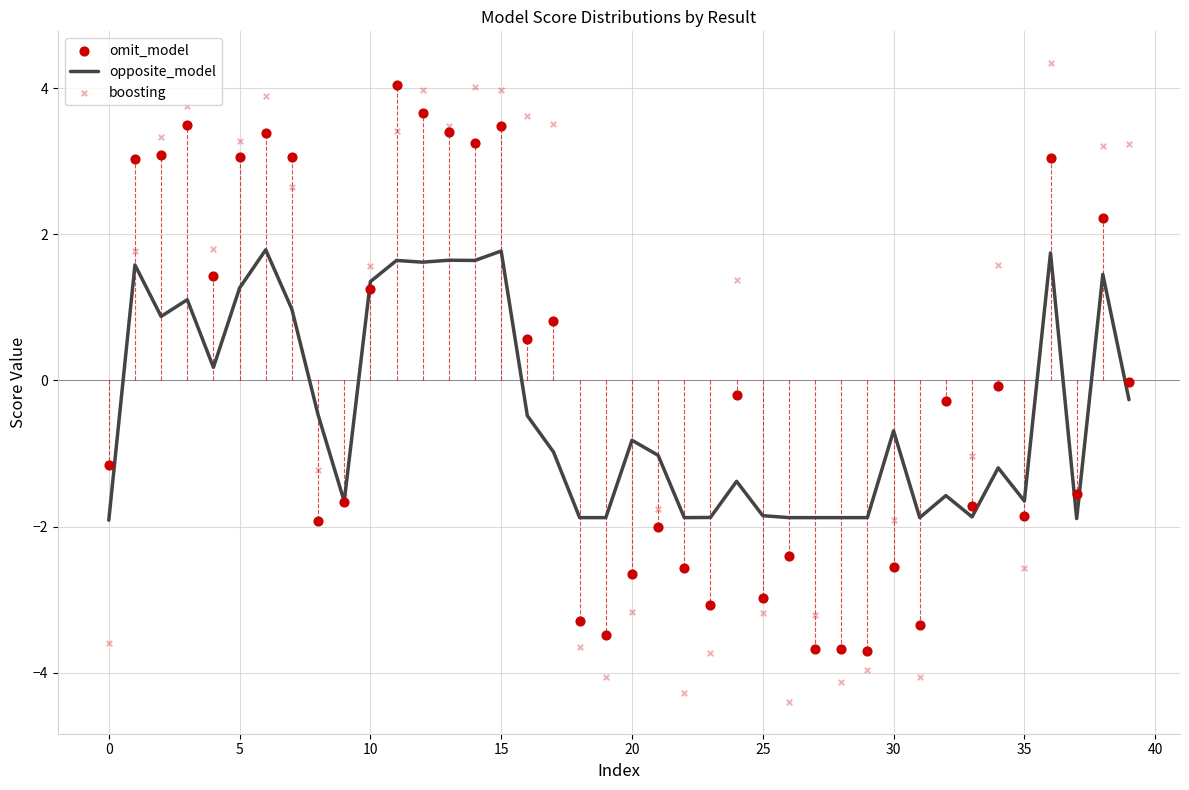

Which series has the largest total across all categories?

boosting